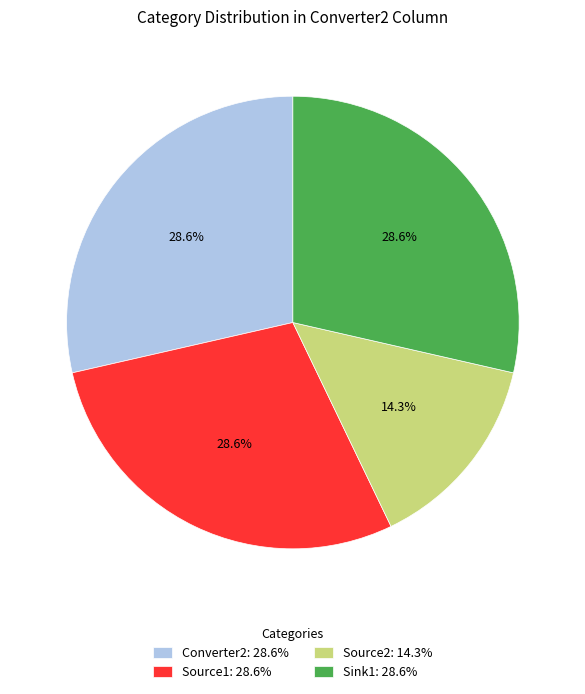

What is the smallest slice in the pie chart?

Source2